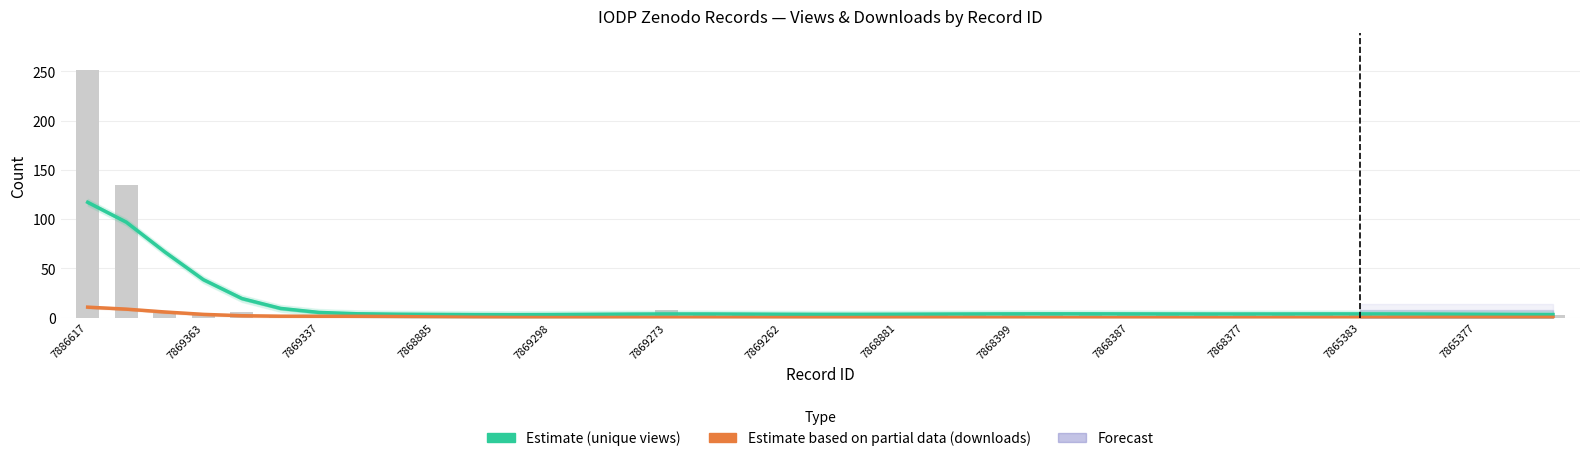

What is the difference between the maximum and minimum values in the version_downloads series?

10.6